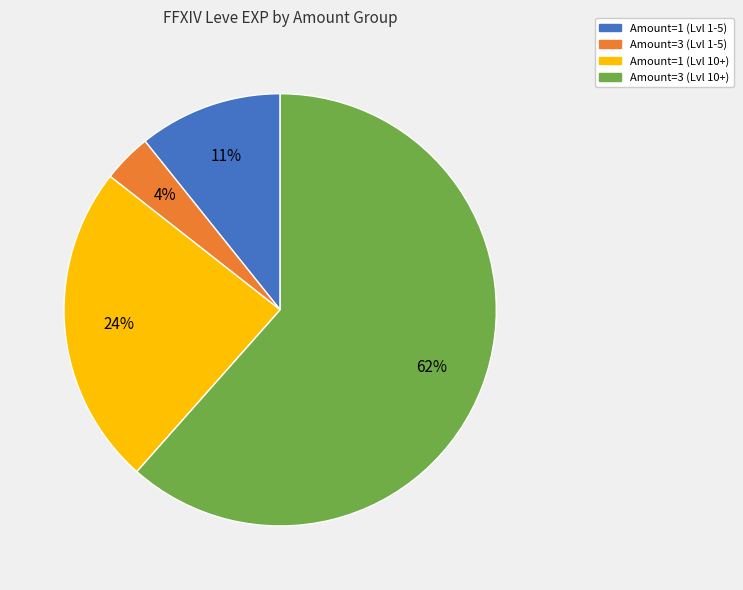

Does any single category account for the majority?

Yes